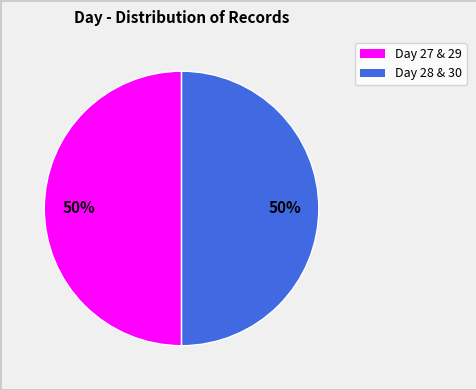

To the nearest percent, what is the average slice percentage?

50%